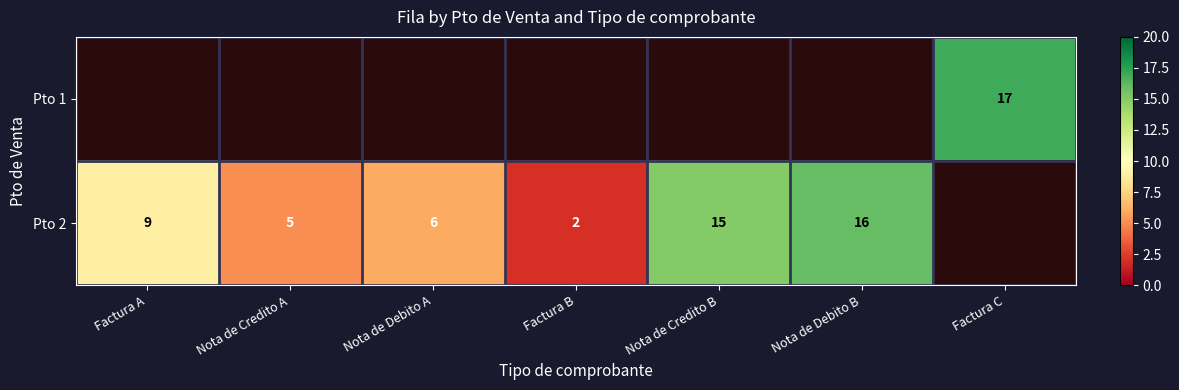

Is it true that Pto 2 equals 9.0 at Nota de Credito A?

False